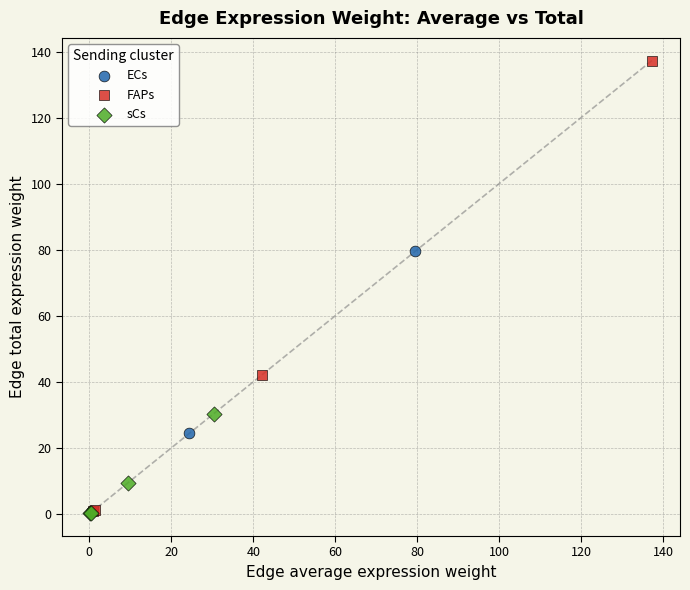

Which series has the widest spread of Y values?

FAPs